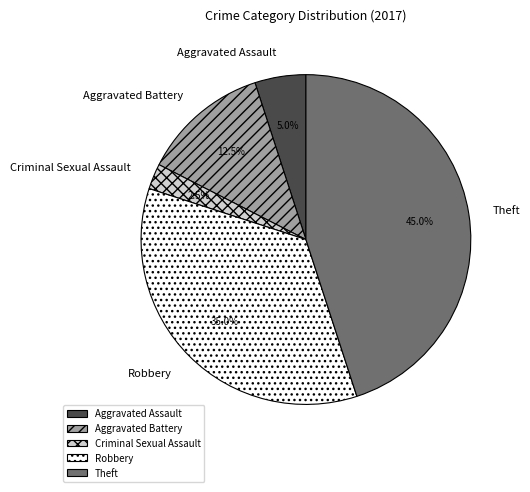

To the nearest percent, what is the combined percentage of Robbery and Theft?

80%